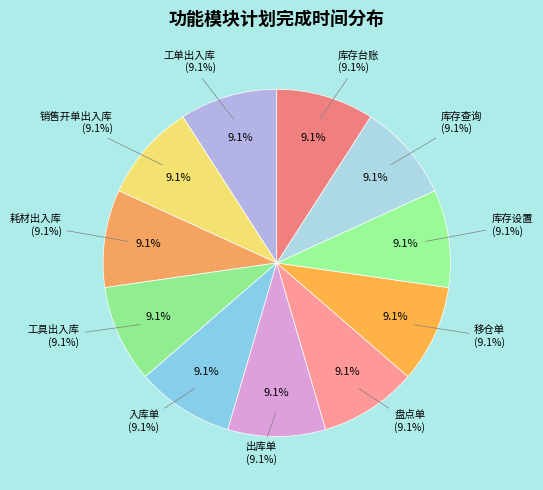

The 库存查询 slice represents 9% of the pie. True or false?

True